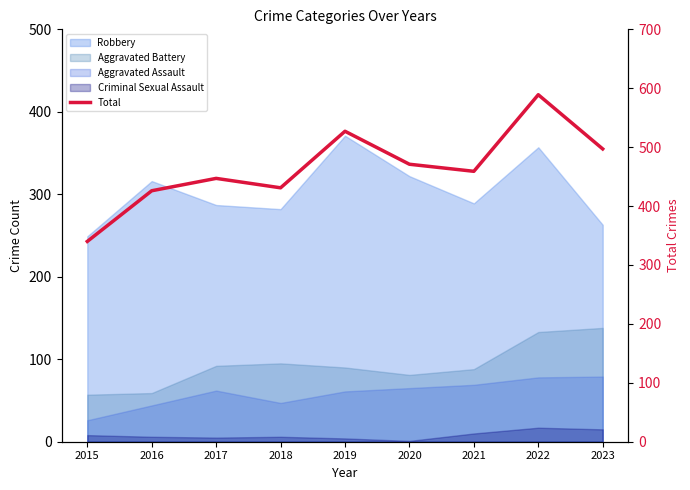

Read the value at 2017.

447